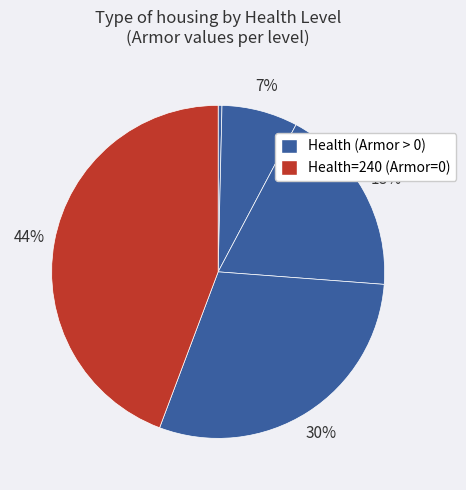

Does any single category account for the majority?

No